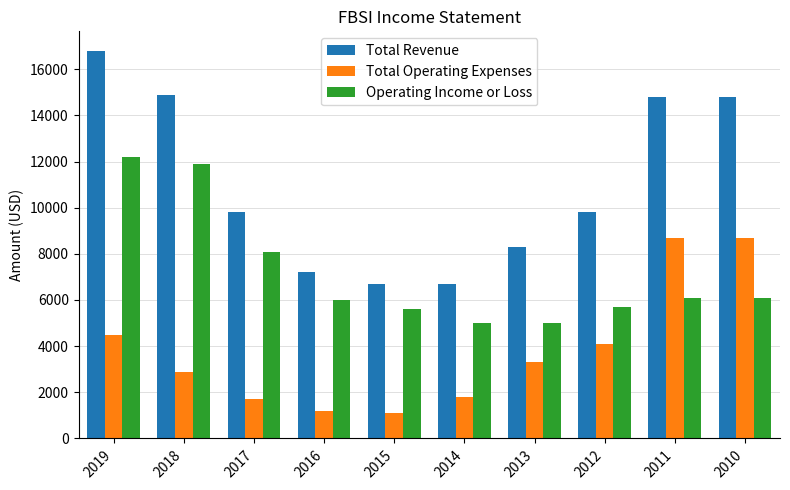

Count the number of categories in the chart.

10